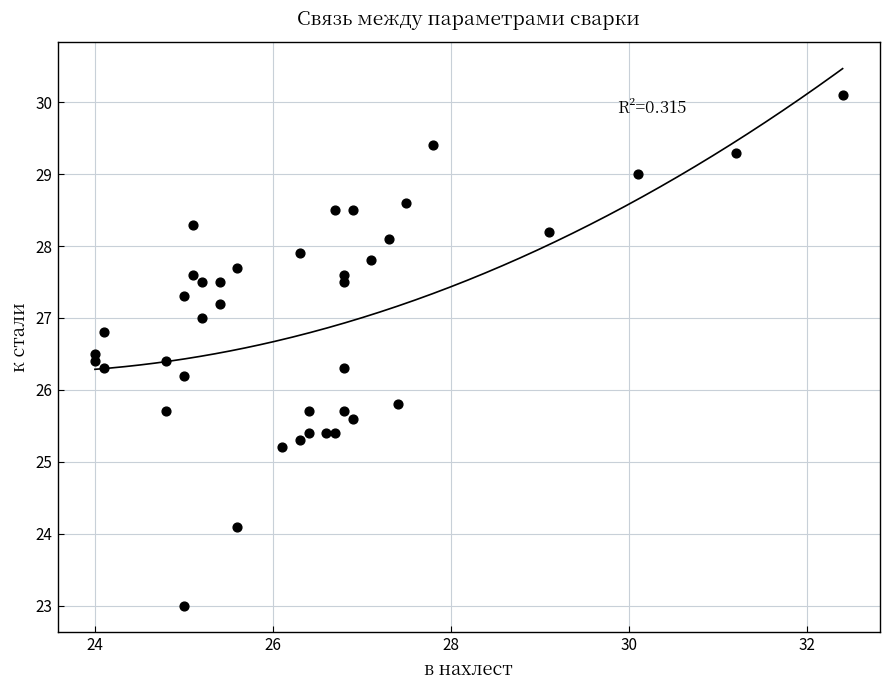

What is the range of X values (max minus min)?

8.4